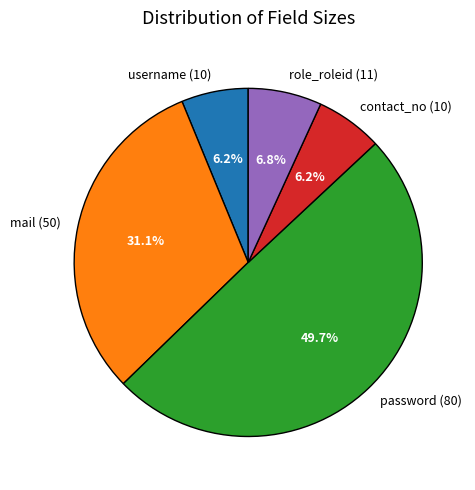

To the nearest percent, what percentage of the pie is role_roleid (11)?

7%